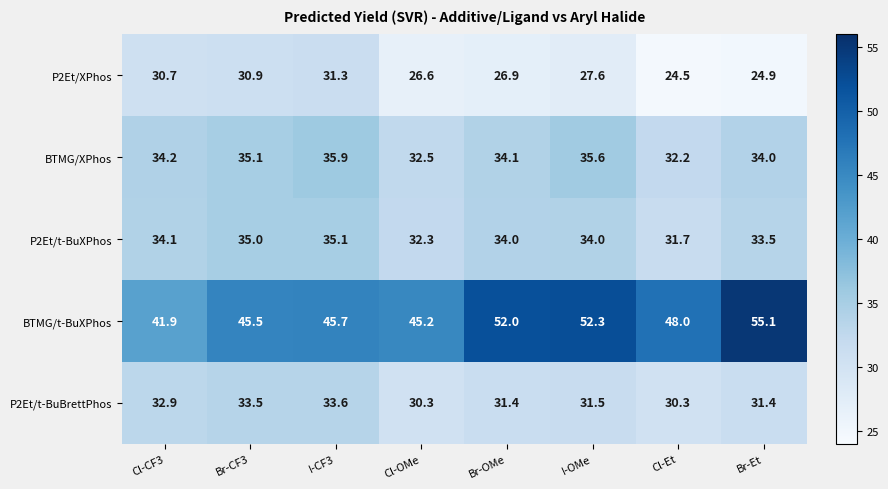

What is the difference between the maximum and second lowest values in the BTMG/t-BuXPhos series?

9.9